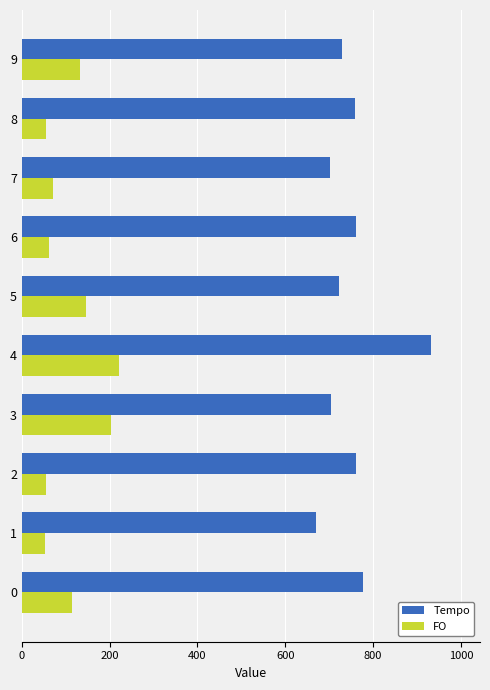

The value of Tempo at 5 is 948.1. True or false?

False